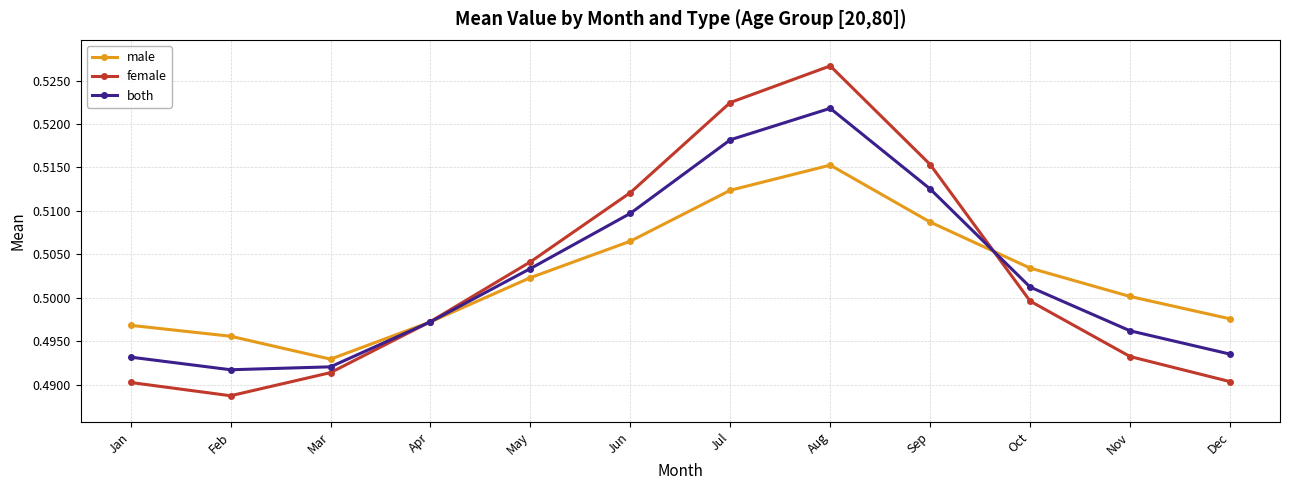

How many interior local peaks does the both series have?

1